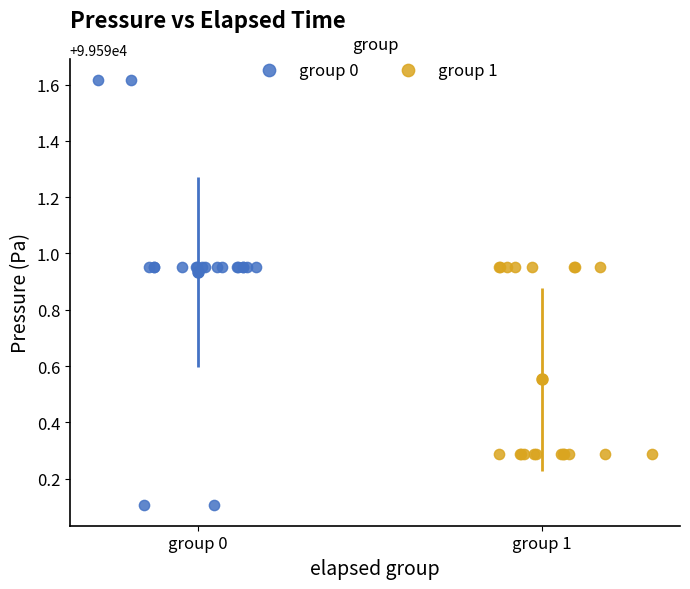

Which series has the largest Y range (max minus min)?

group 0